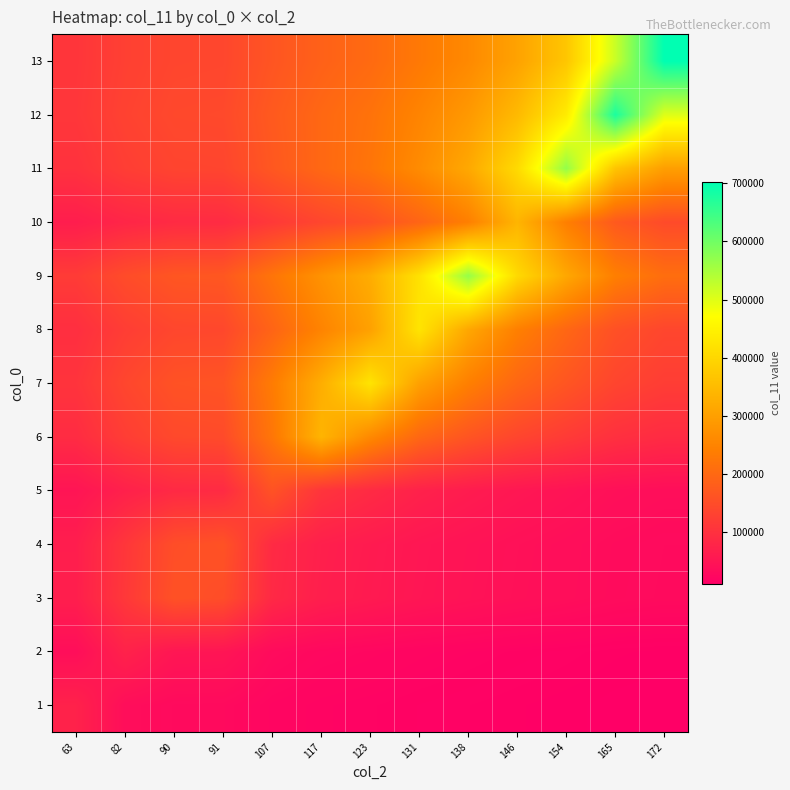

What is the spread (max minus min) of values at 82?

111400.8